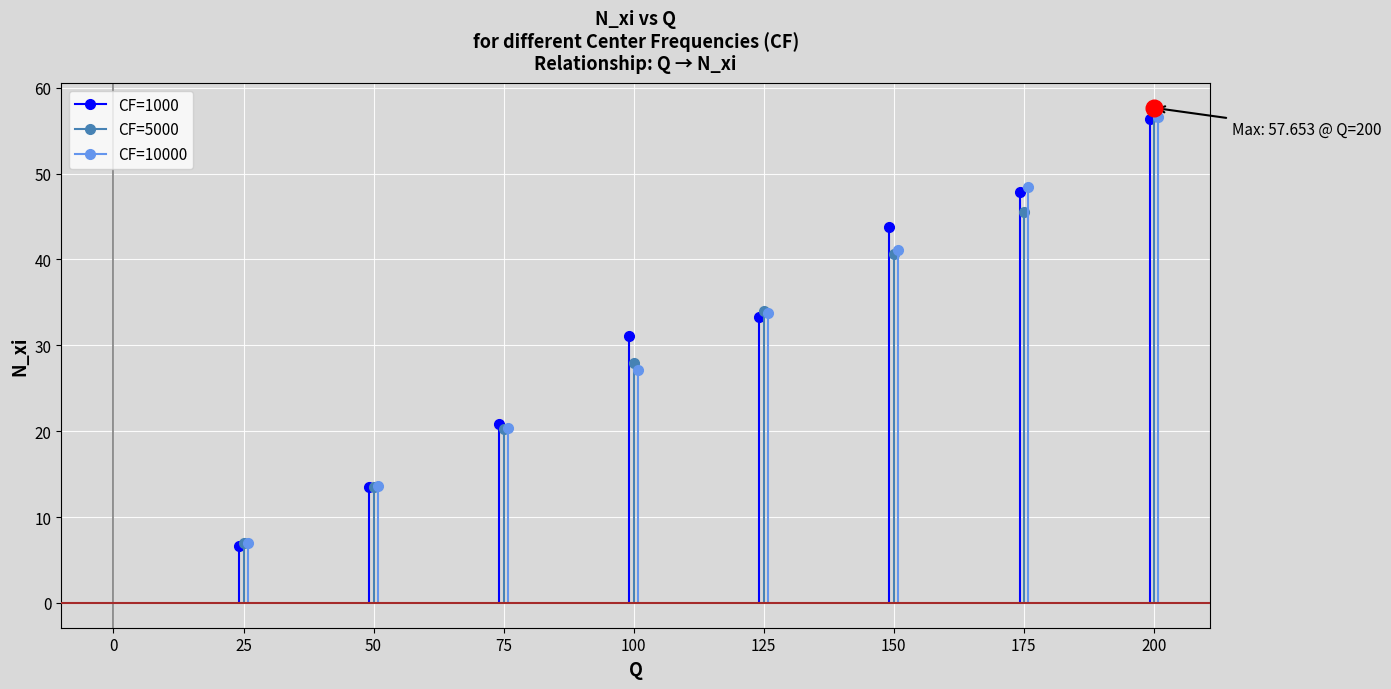

Reading left to right, extract all data points from this chart.

CF=1000: 6.7	13.5	20.9	31.0	33.3	43.8	47.9	56.3
CF=5000: 6.9	13.5	20.3	27.9	34.0	40.6	45.5	57.7
CF=10000: 6.9	13.6	20.4	27.1	33.8	41.1	48.4	56.6